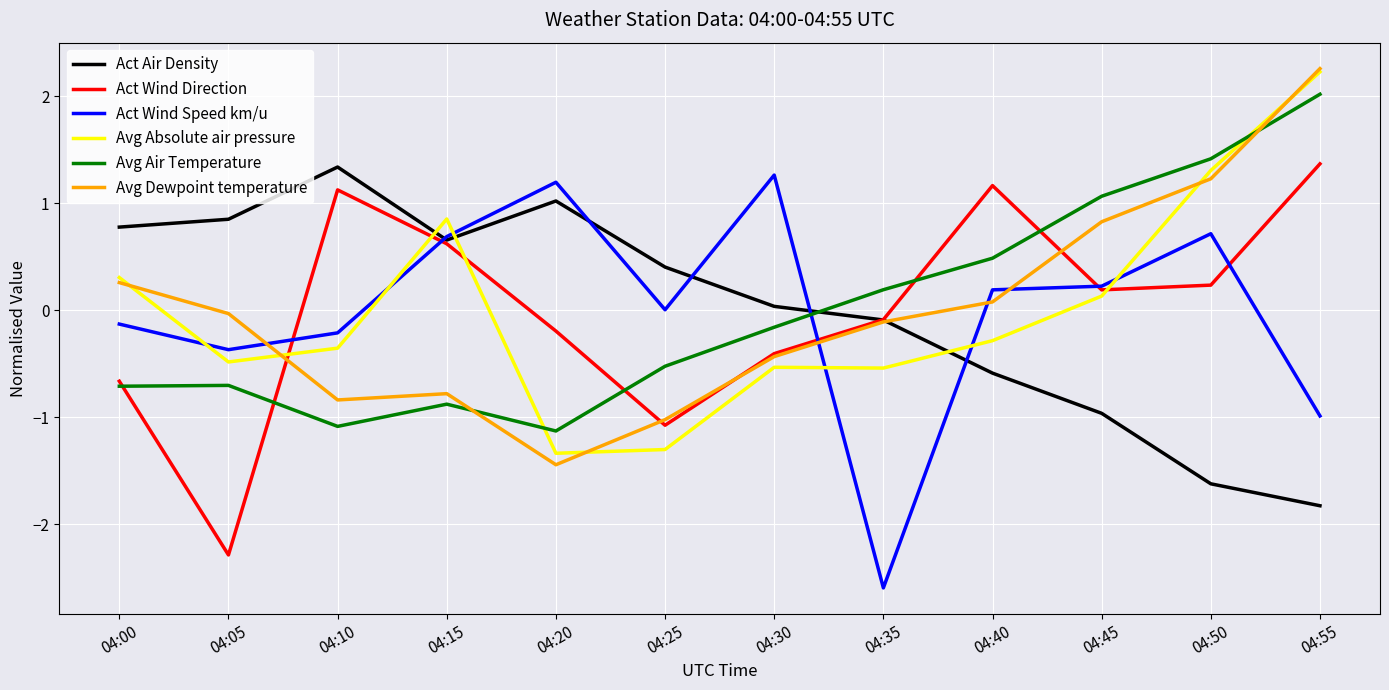

The Avg Dewpoint temperature series shows -1.2 at 04:15. True or false?

False